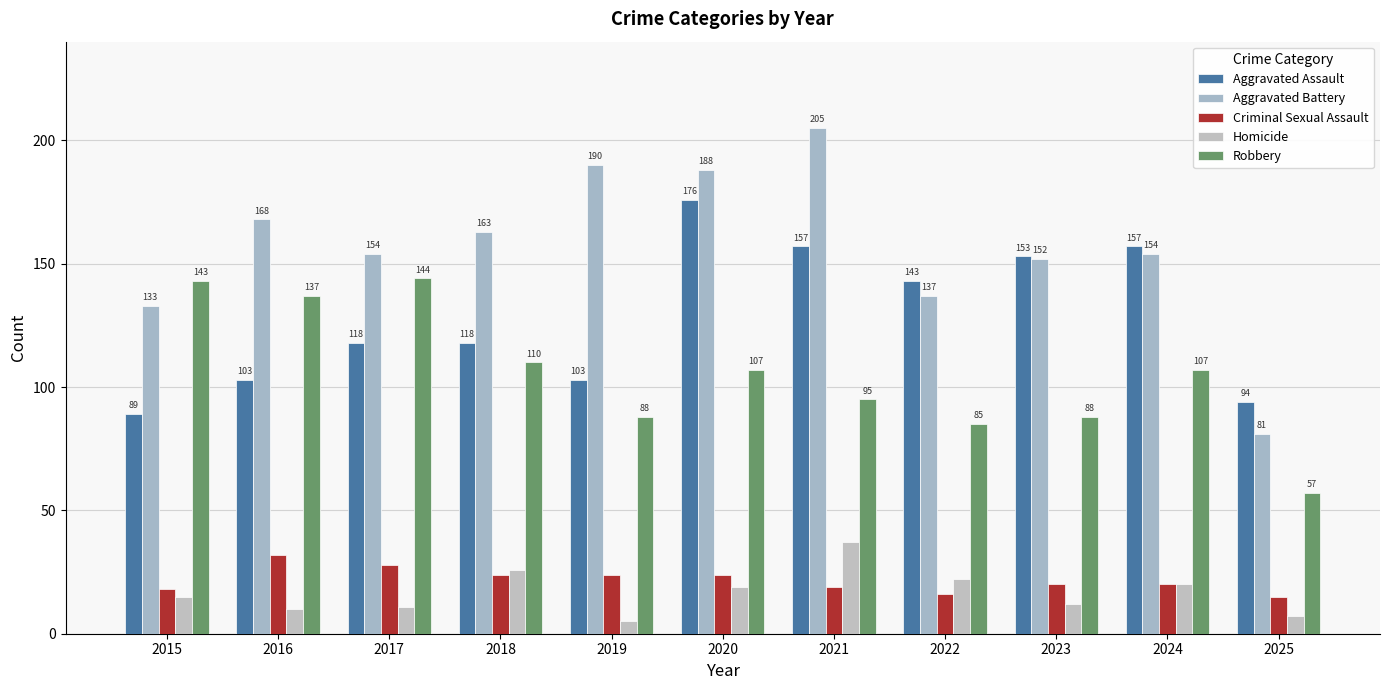

Reading right to left, what are all the values shown in this chart?

Aggravated Assault: 2025=94	2024=157	2023=153	2022=143	2021=157	2020=176	2019=103	2018=118	2017=118	2016=103	2015=89
Aggravated Battery: 2025=81	2024=154	2023=152	2022=137	2021=205	2020=188	2019=190	2018=163	2017=154	2016=168	2015=133
Criminal Sexual Assault: 2025=15	2024=20	2023=20	2022=16	2021=19	2020=24	2019=24	2018=24	2017=28	2016=32	2015=18
Homicide: 2025=7	2024=20	2023=12	2022=22	2021=37	2020=19	2019=5	2018=26	2017=11	2016=10	2015=15
Robbery: 2025=57	2024=107	2023=88	2022=85	2021=95	2020=107	2019=88	2018=110	2017=144	2016=137	2015=143